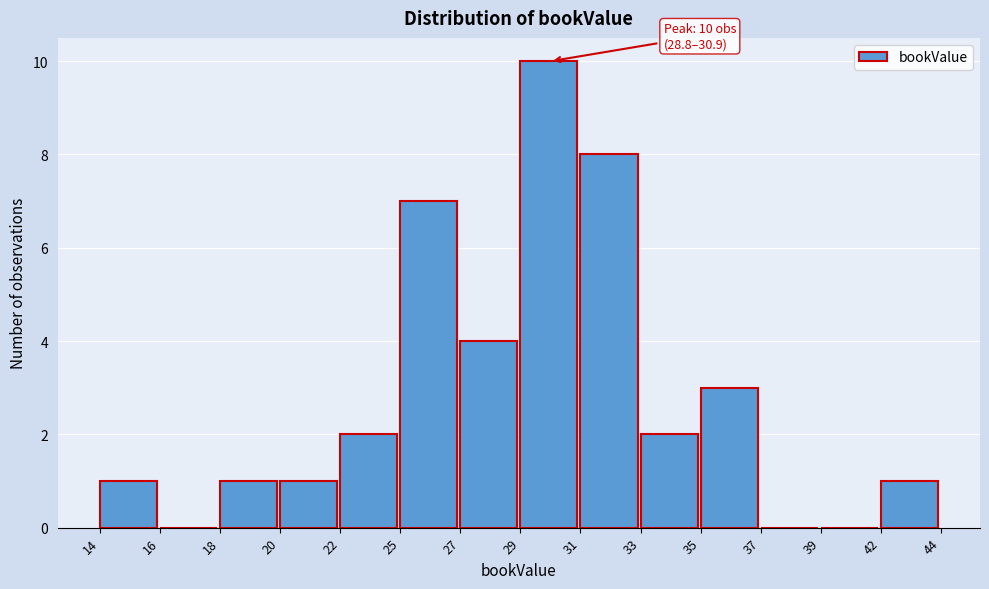

Reading left to right, list all the values displayed in this chart.

14=1	16=0	18=1	20=1	22=2	25=7	27=4	29=10	31=8	33=2	35=3	37=0	39=0	42=1